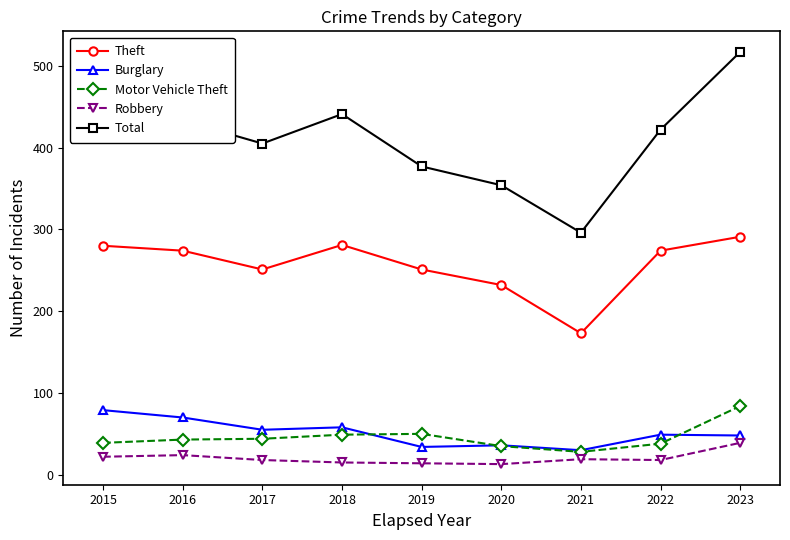

At which label does Robbery reach its peak?

2023